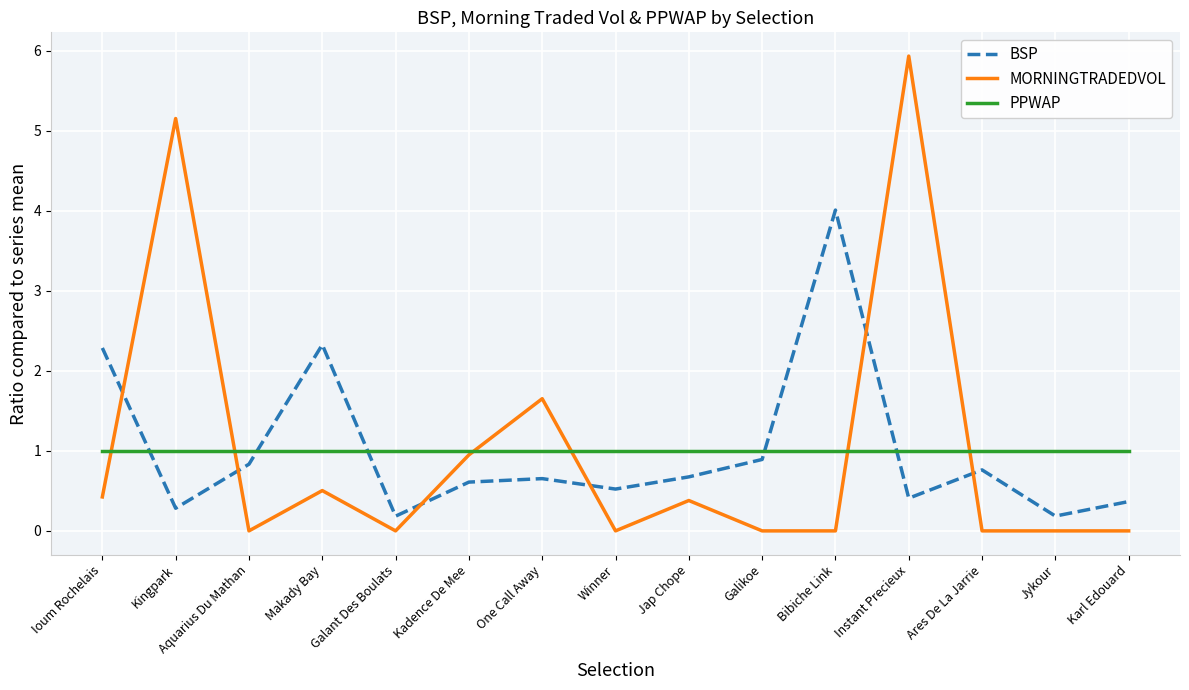

Is the value of MORNINGTRADEDVOL at Aquarius Du Mathan greater than the value of PPWAP at Ioum Rochelais?

No